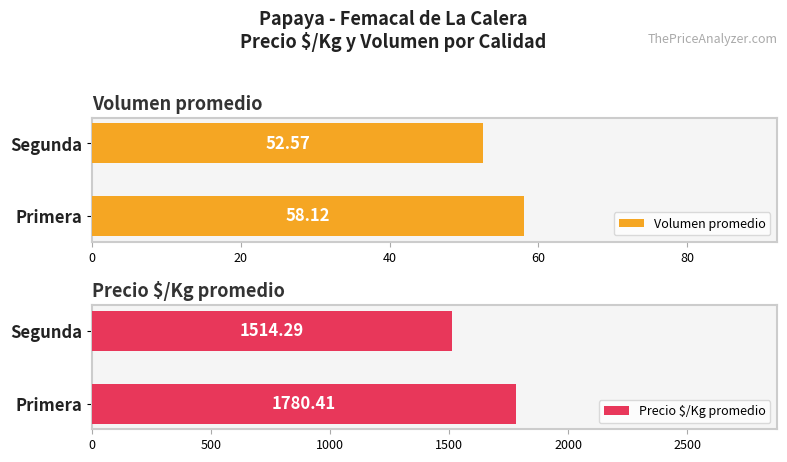

Does the chart contain stacked bars?

No